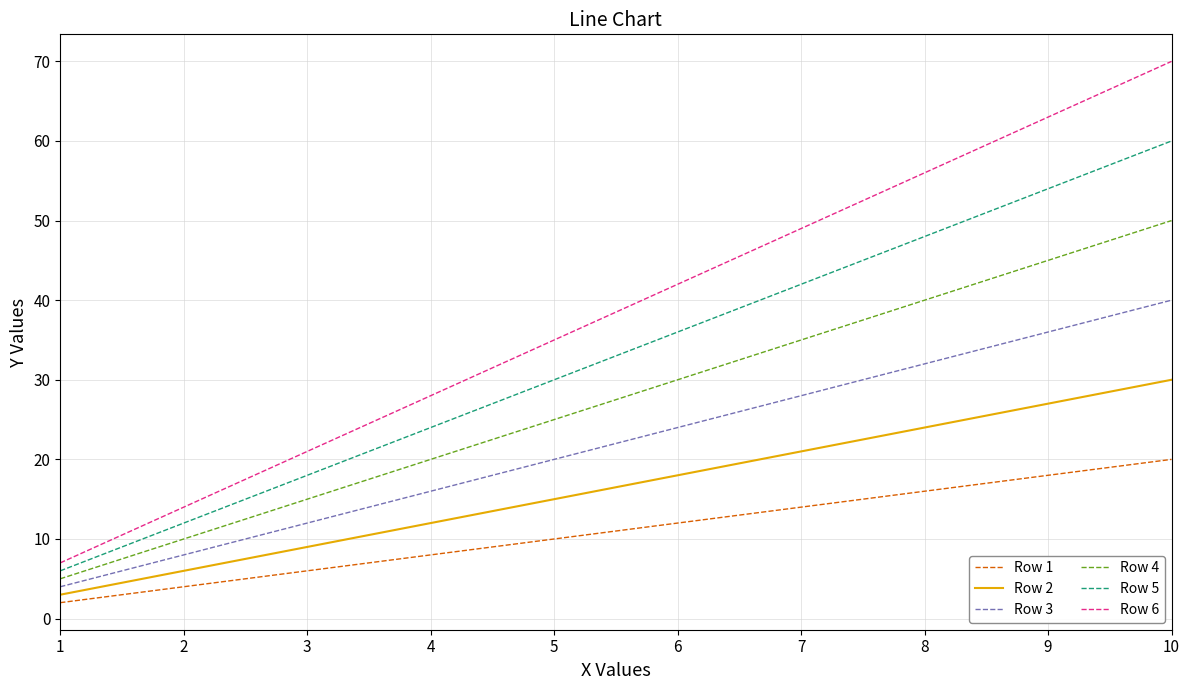

Between 3 and 5, which series saw the biggest shift?

Row 6